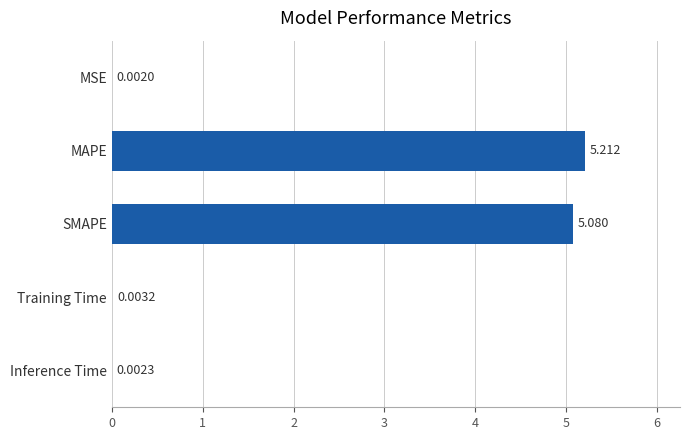

Between Inference Time and SMAPE, which is larger?

SMAPE